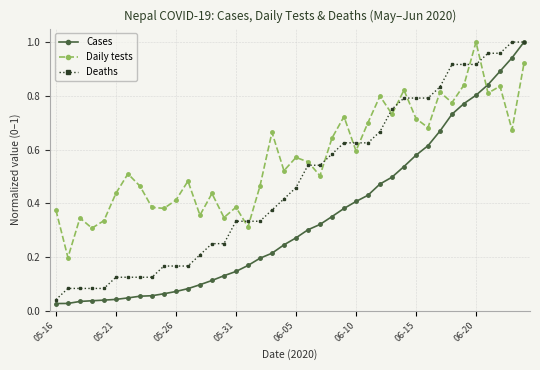

Which series has the largest total across all categories?

Daily tests